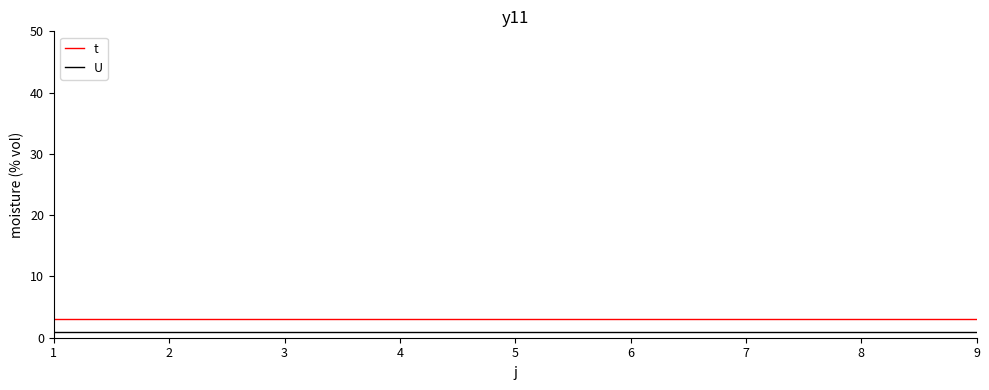

At 5, list the series in order from largest to smallest.

t, U